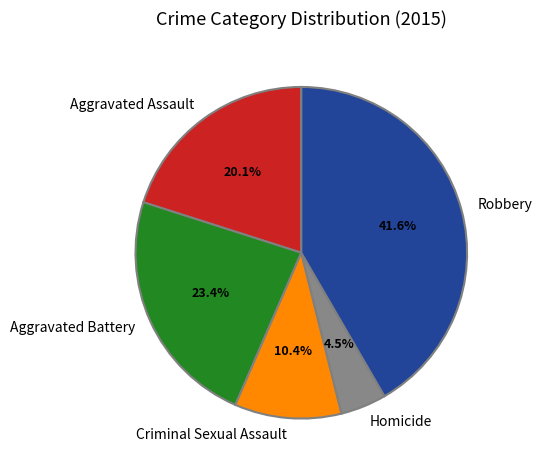

Rank the categories by value from lowest to highest.

Homicide, Criminal Sexual Assault, Aggravated Assault, Aggravated Battery, Robbery